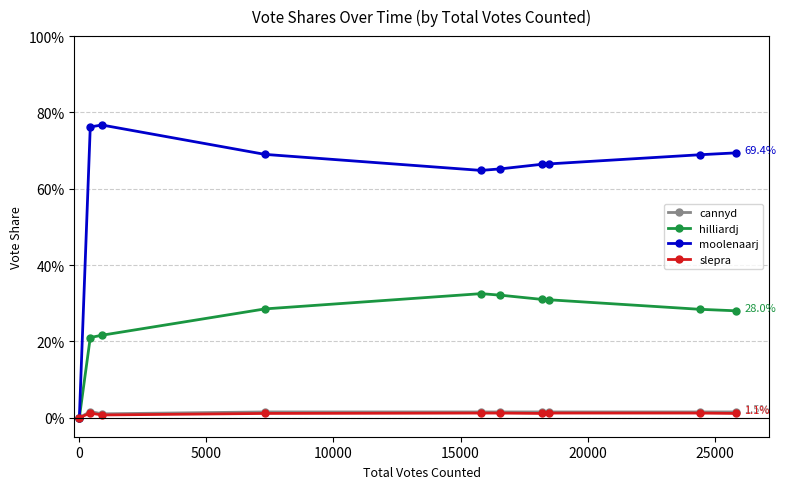

Does the chart have visible grid lines?

Yes